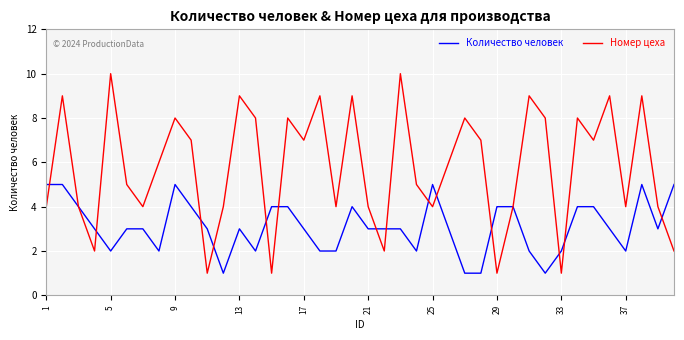

Reading left to right, transcribe all the data shown in this chart.

Количество человек: 5	5	4	3	2	3	3	2	5	4	3	1	3	2	4	4	3	2	2	4	3	3	3	2	5	3	1	1	4	4	2	1	2	4	4	3	2	5	3	5
Номер цеха: 4	9	4	2	10	5	4	6	8	7	1	4	9	8	1	8	7	9	4	9	4	2	10	5	4	6	8	7	1	4	9	8	1	8	7	9	4	9	4	2